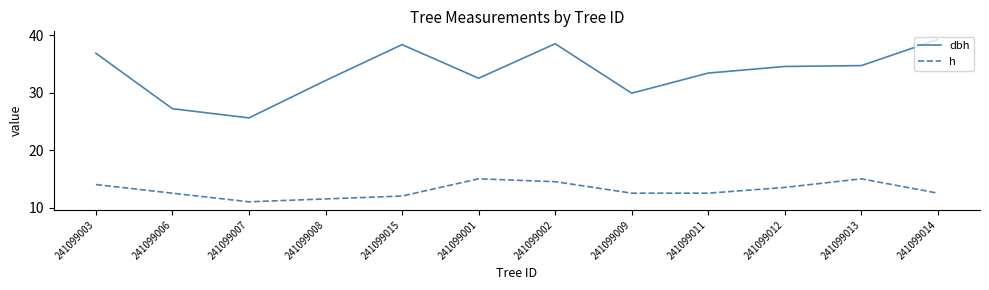

At how many categories does at least one series exceed 19?

12